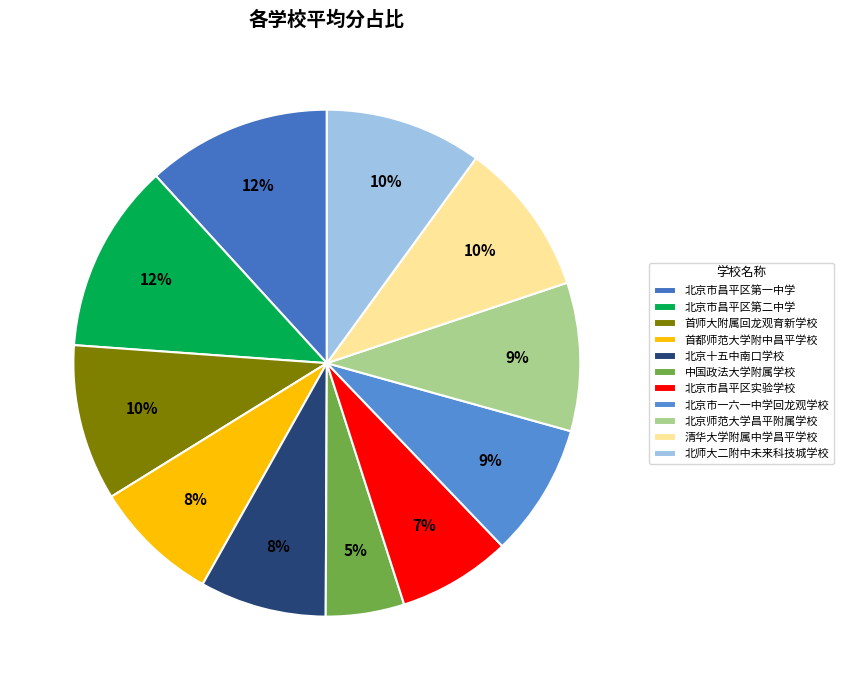

Rank the categories by value from lowest to highest.

中国政法大学附属学校, 北京市昌平区实验学校, 首都师范大学附中昌平学校, 北京十五中南口学校, 北京市一六一中学回龙观学校, 北京师范大学昌平附属学校, 清华大学附属中学昌平学校, 首师大附属回龙观育新学校, 北师大二附中未来科技城学校, 北京市昌平区第一中学, 北京市昌平区第二中学